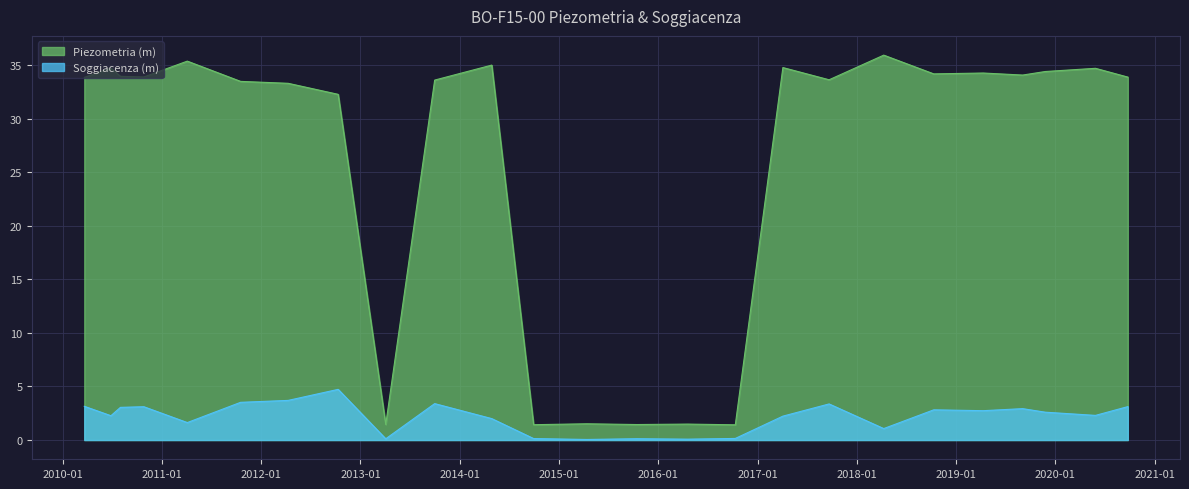

How many interior local valleys does the Soggiacenza (m) series have?

8